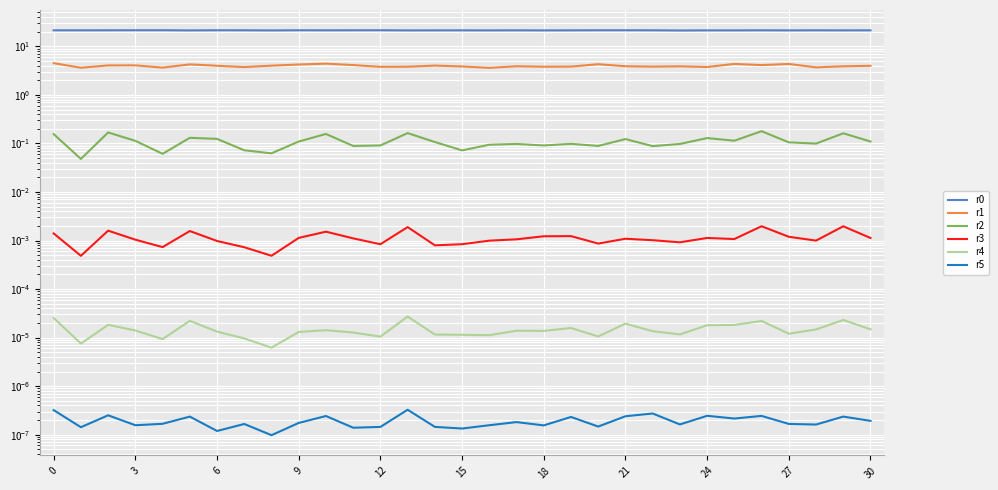

How many interior local valleys does the r2 series have?

10